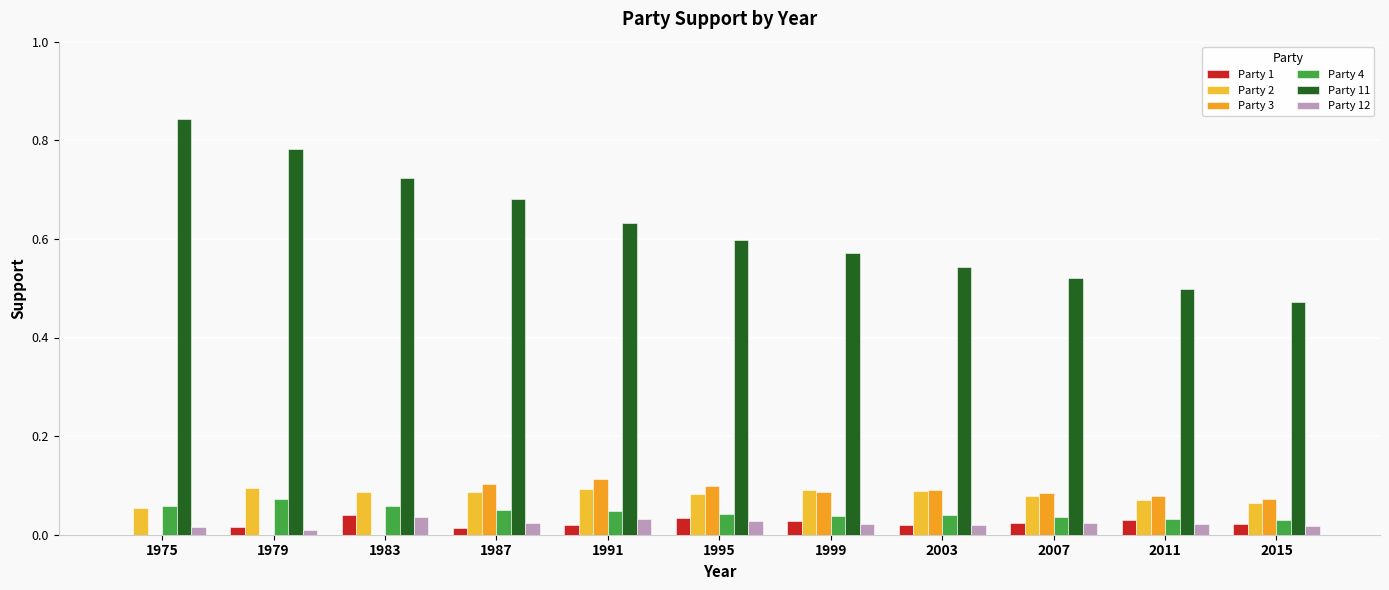

Rank the series at 1999 from lowest to highest value.

Party 12, Party 1, Party 4, Party 3, Party 2, Party 11